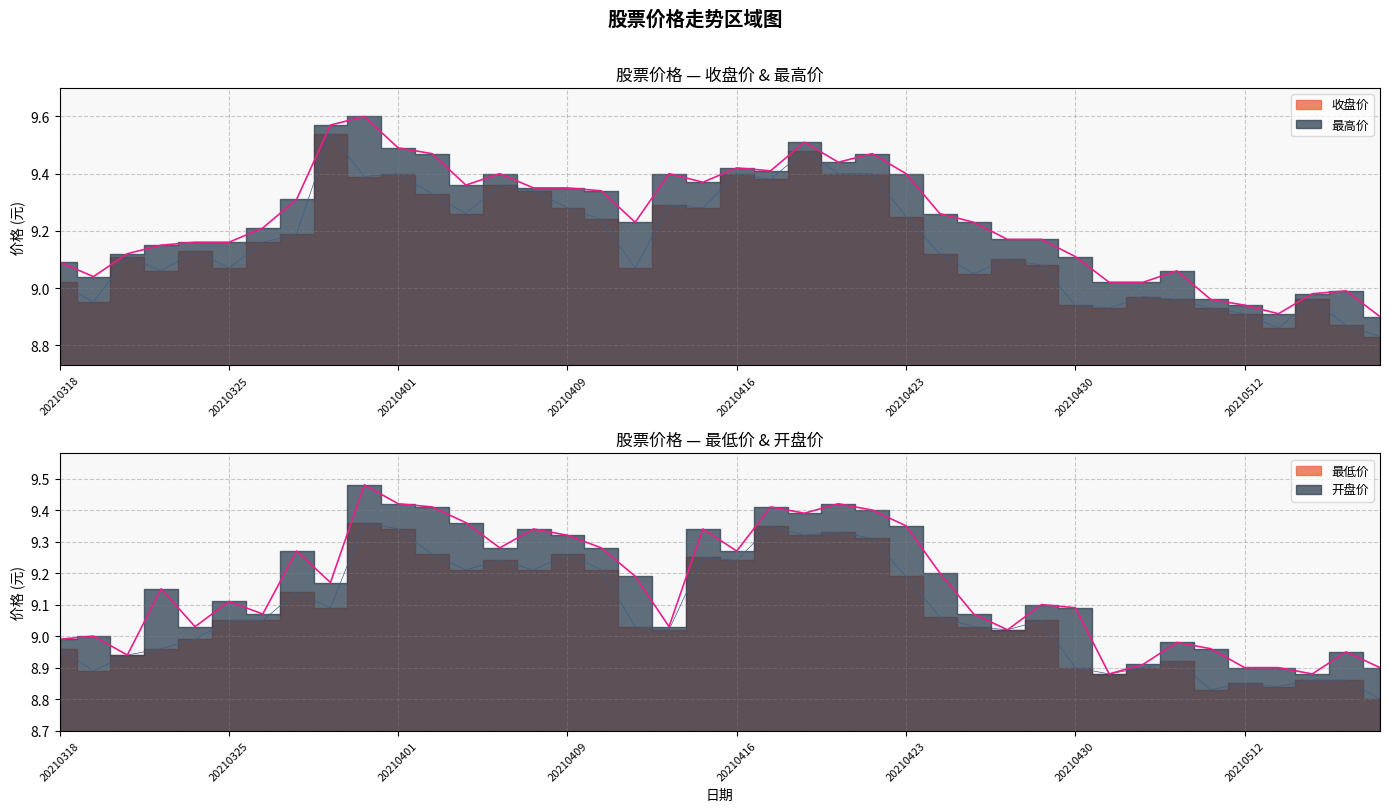

How many times do 开盘价 and 收盘价 cross each other?

24